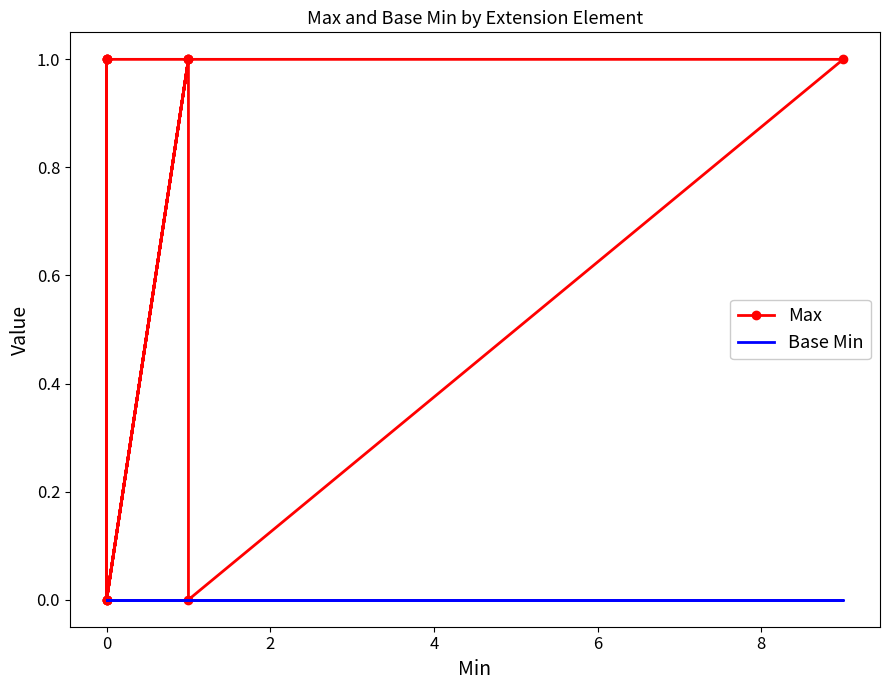

What is the value of the Max point at the 2nd from the left?

1